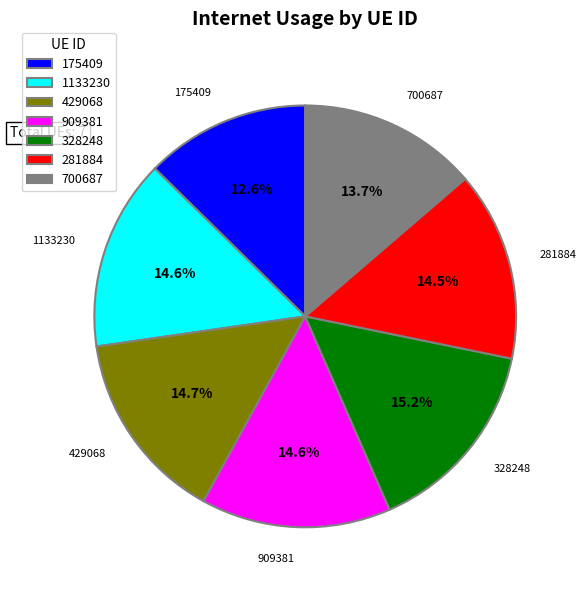

To the nearest percent, what is the difference between the largest and smallest slice percentages?

3%